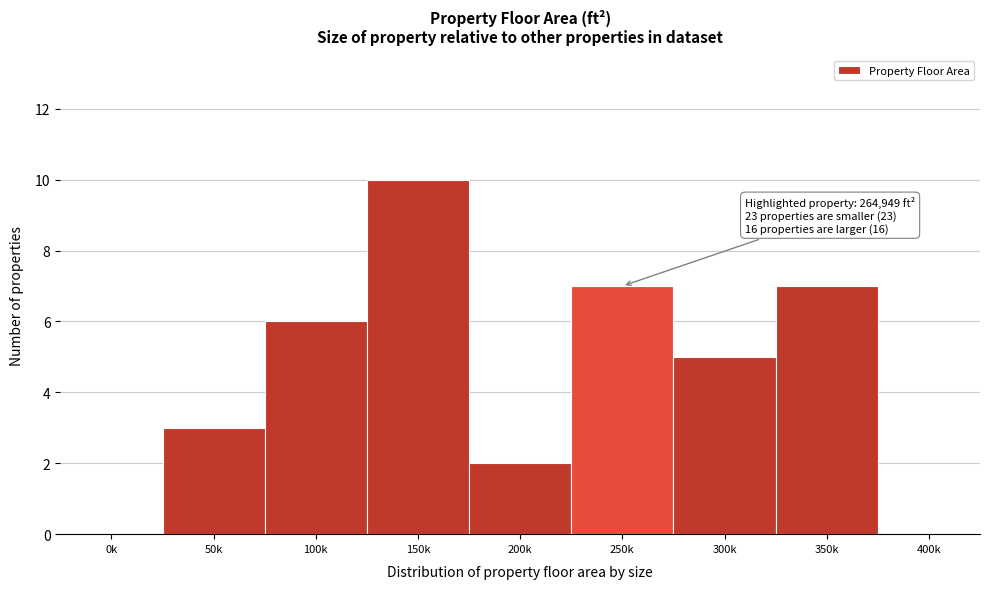

Reading left to right, extract all data points from this chart.

0k=0	50k=3	100k=6	150k=10	200k=2	250k=7	300k=5	350k=7	400k=0